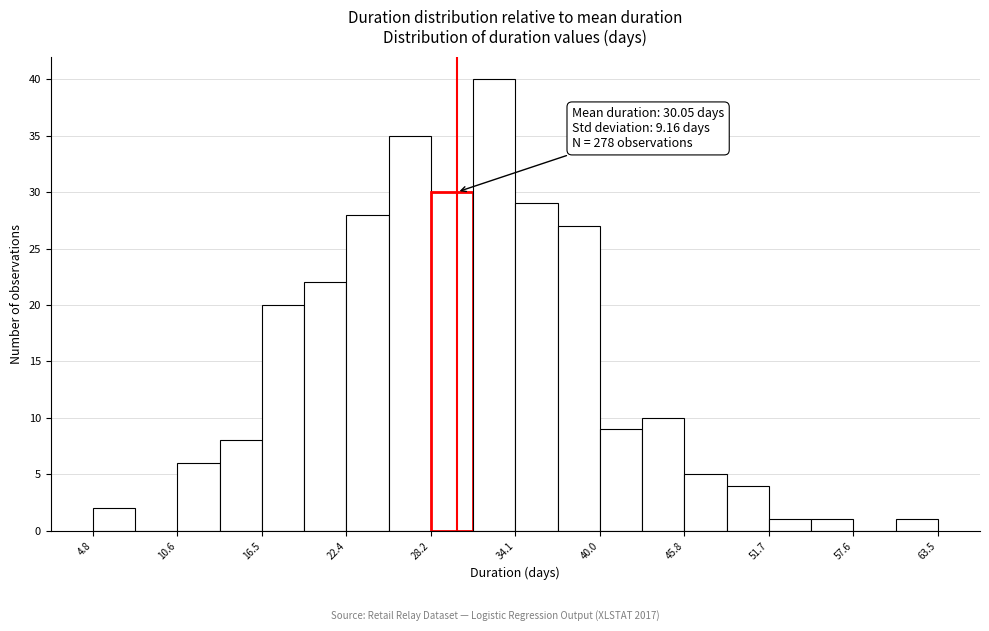

Read against the x-axis, roughly where is the centre of the tallest bar?

33